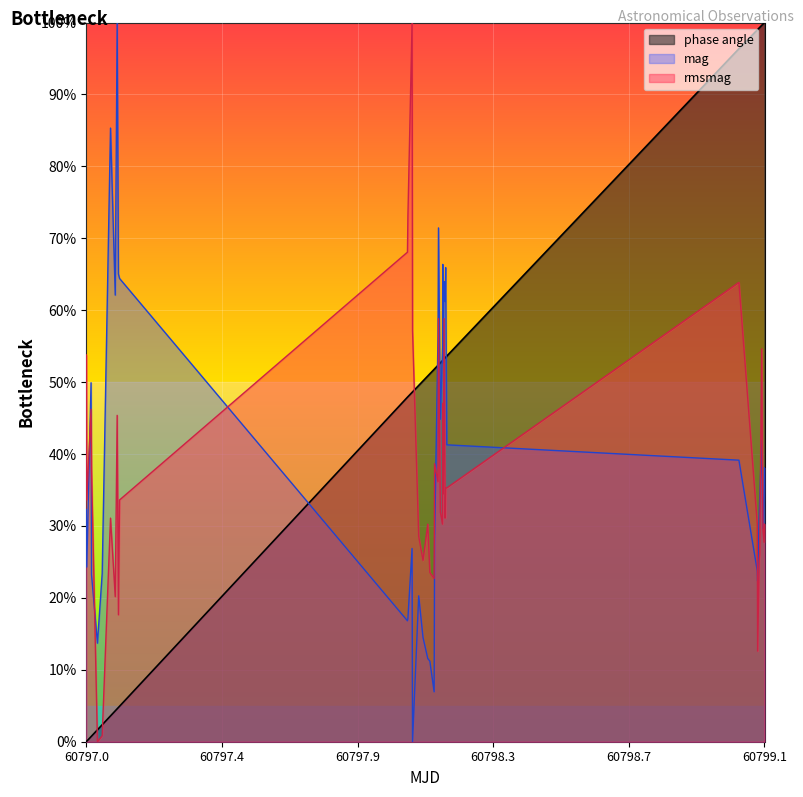

What is the highest value of the rmsmag series?

100.0